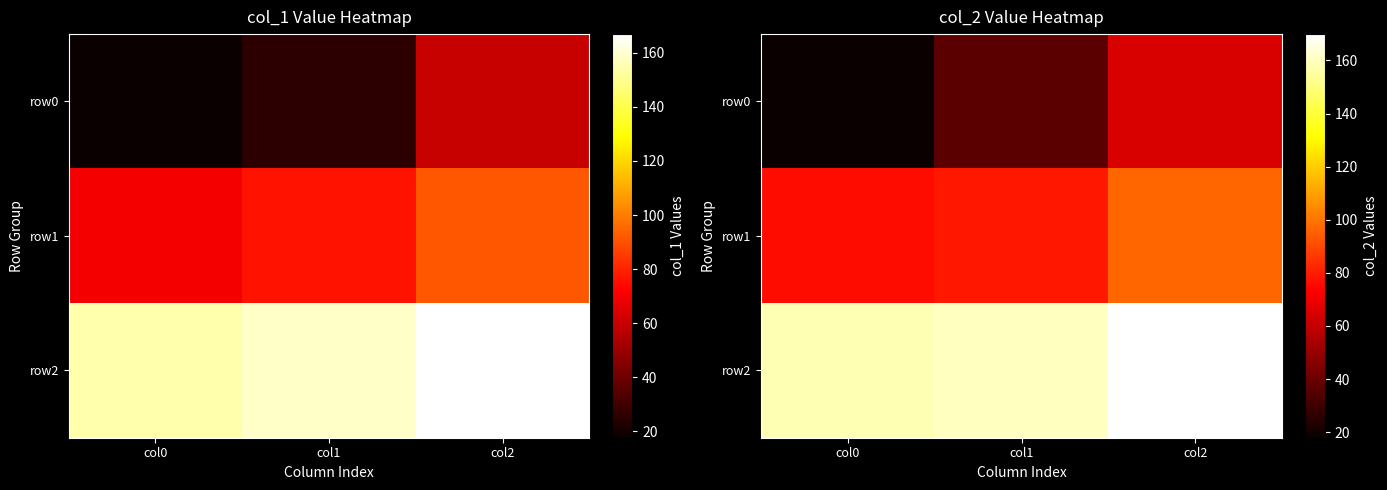

Where does the row0 series first go above 36?

col1